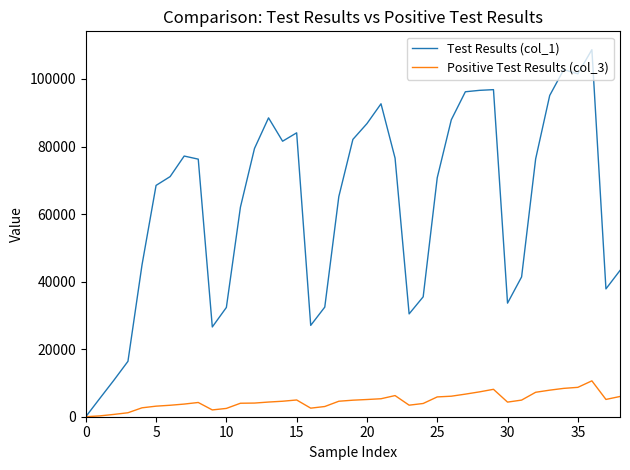

What is the sum of all Positive Test Results (col_3) values?

181949